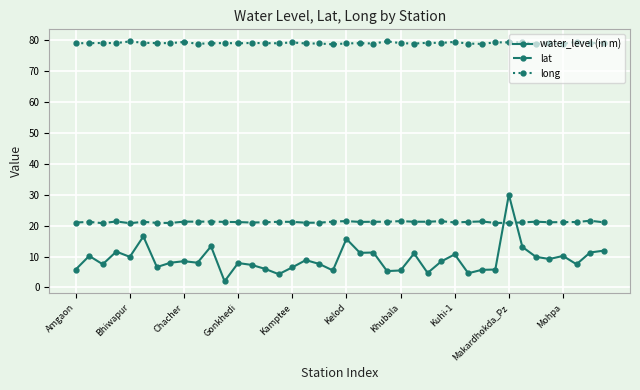

At how many categories does at least one series exceed 54?

40